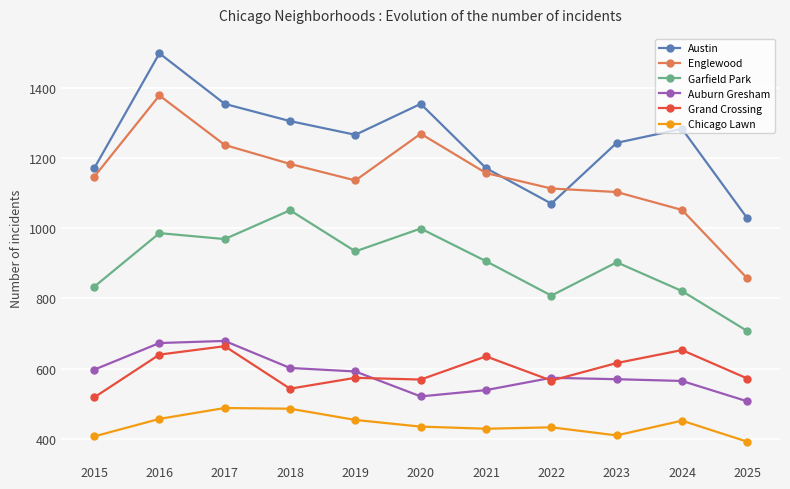

What is the difference between the highest and lowest values at 2024?

831